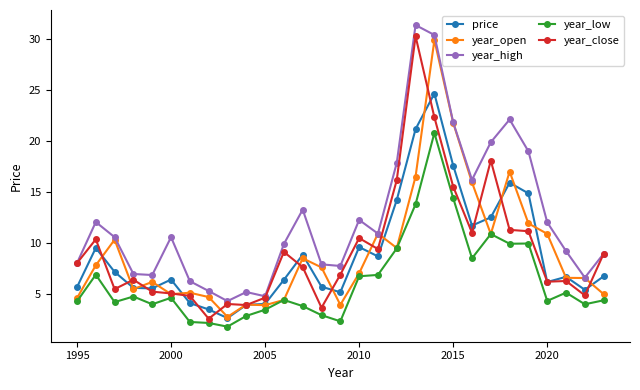

In year_close, how many points are lower than both neighbors (excluding endpoints)?

8